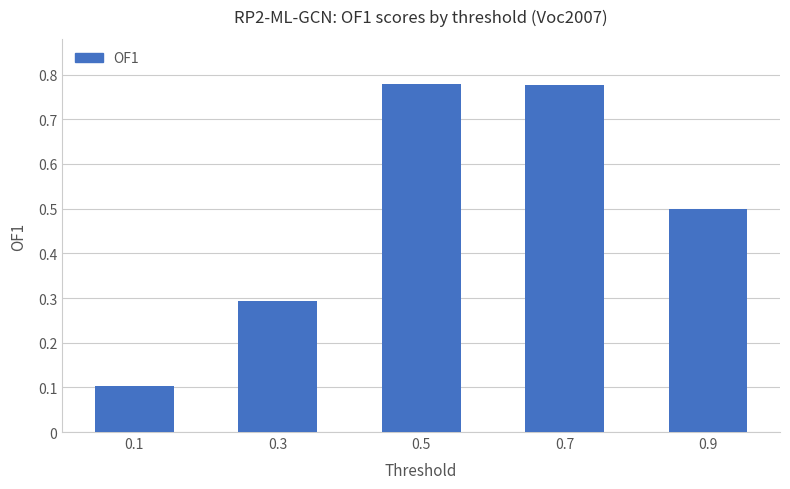

What is the sum of the values at 0.5 and 0.7?

1.6